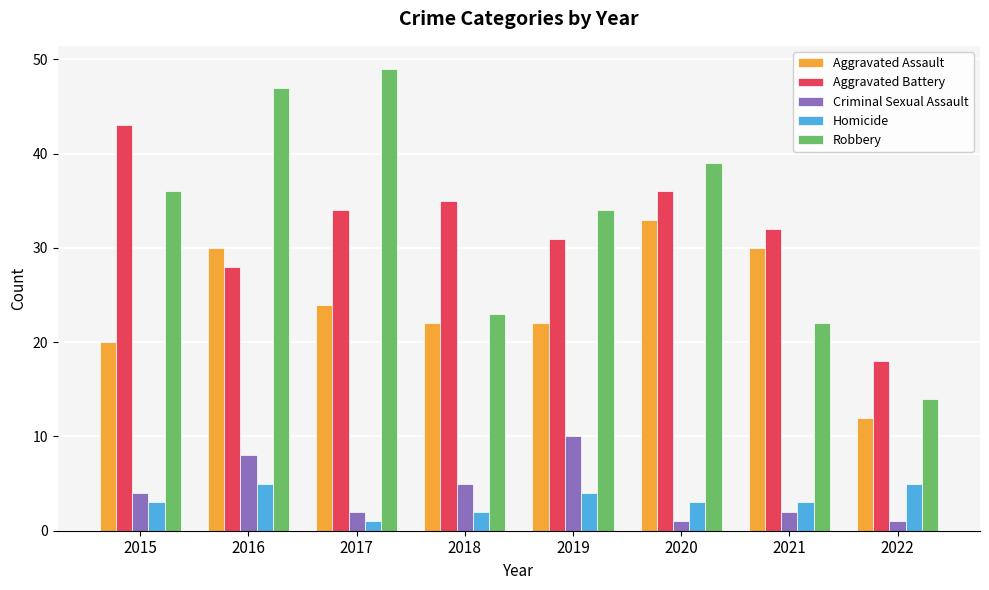

What is the total value across all series at 2020?

112